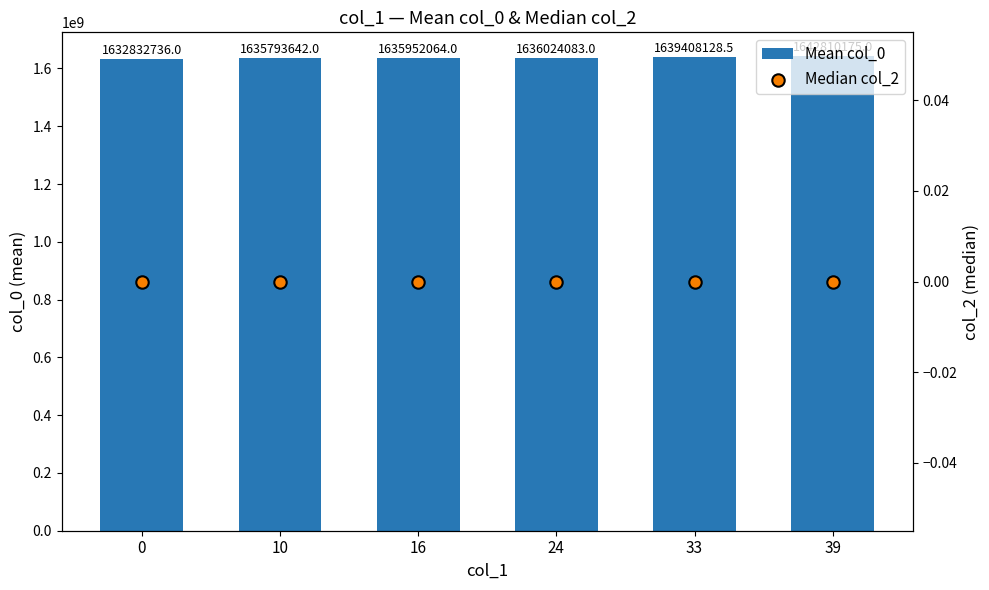

Is the value of Median col_2 at 24 greater than the value of Mean col_0 at 24?

No